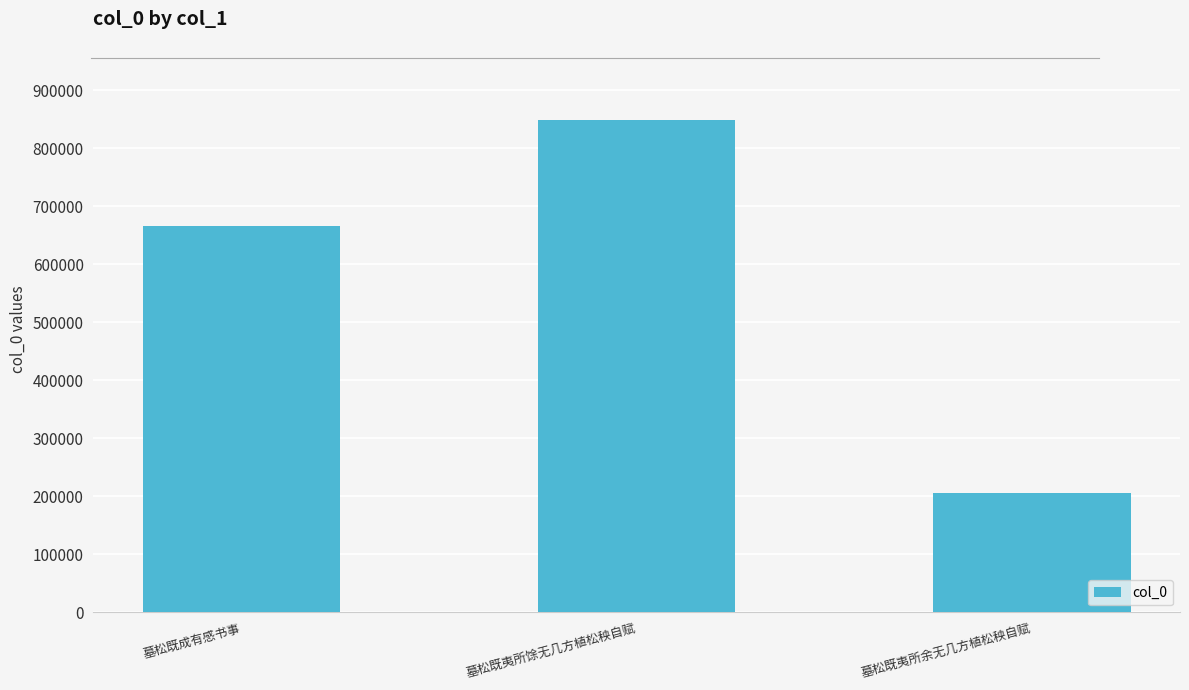

Read the value at 墓松既夷所余无几方植松秧自赋.

205250